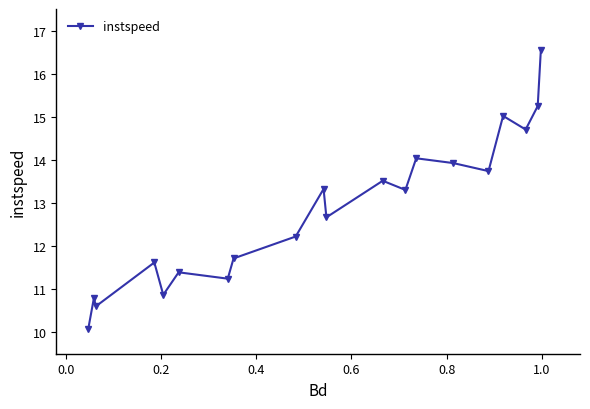

What is the value of the 17th point from the left?

15.0